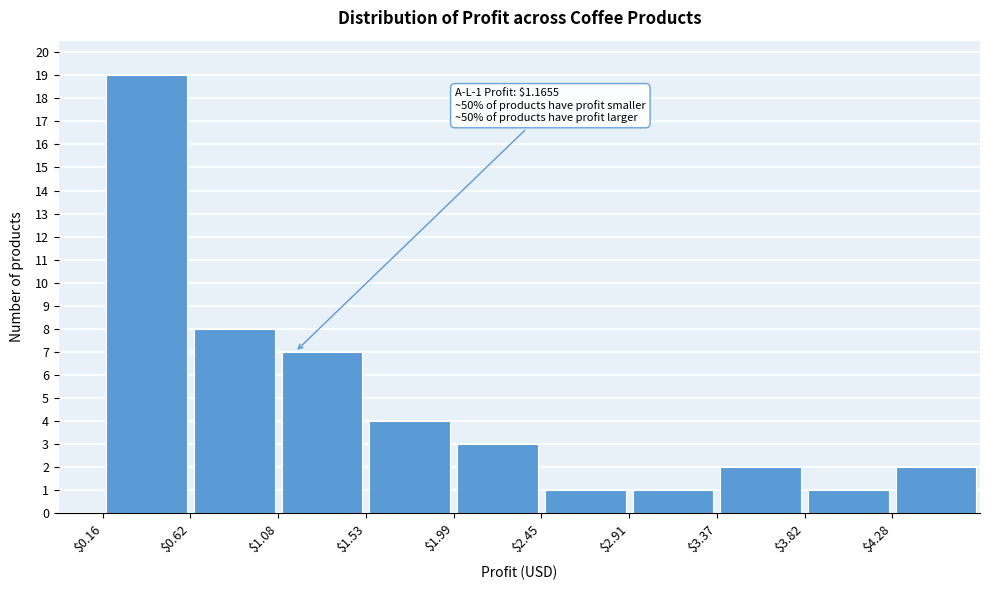

Which range on the x-axis has the tallest bar?

0.15 to 0.60